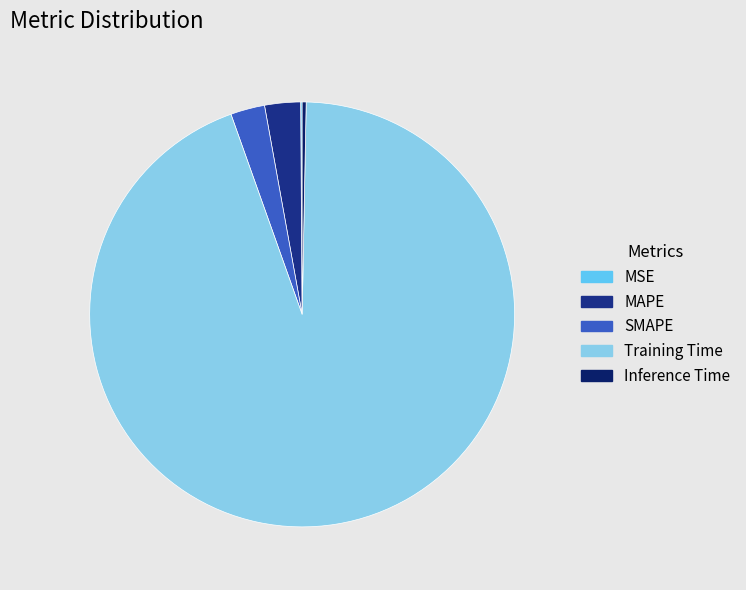

True or false: SMAPE accounts for 9% of the total.

False